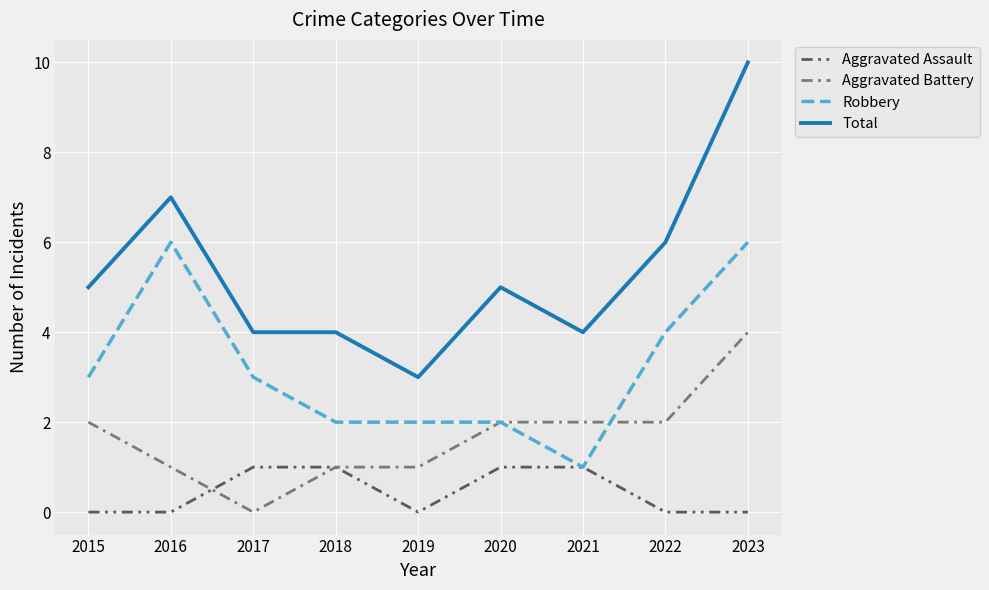

Between which two adjacent categories do Aggravated Assault and Aggravated Battery first intersect?

2016 and 2017